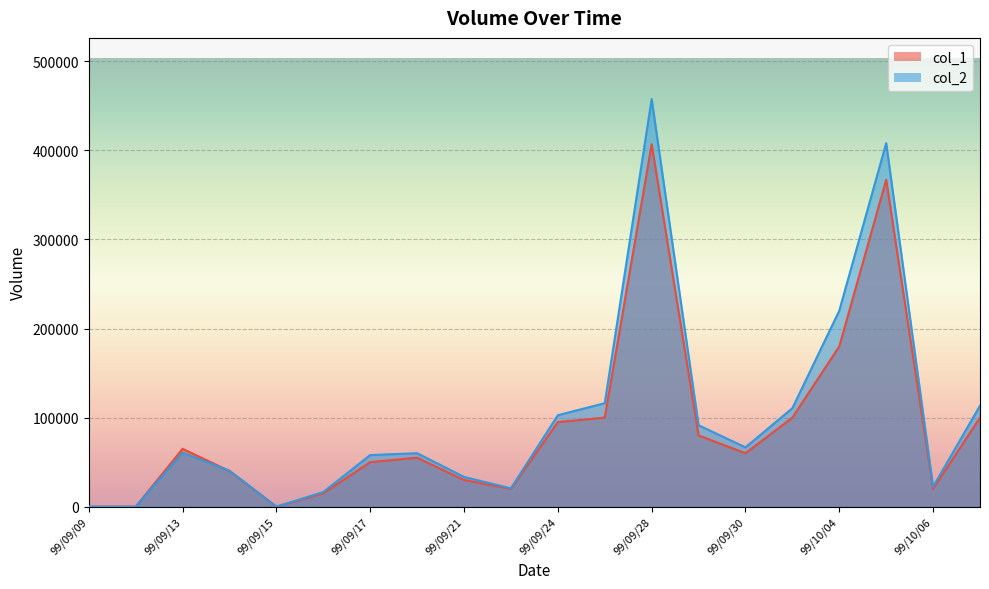

What position from the left is 99/09/30?

15